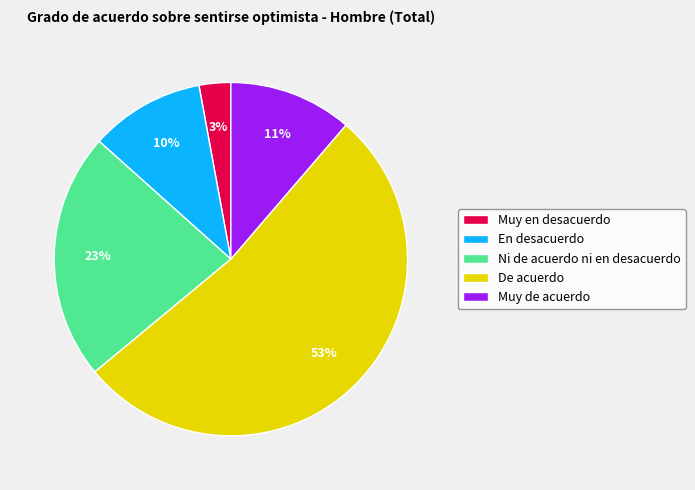

Between Ni de acuerdo ni en desacuerdo and En desacuerdo, which is larger?

Ni de acuerdo ni en desacuerdo